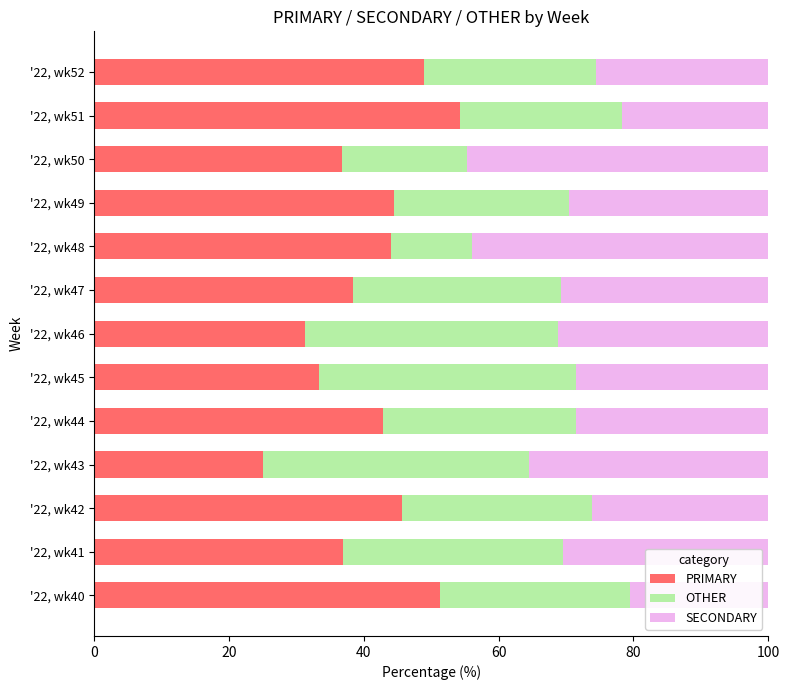

What is the total value across all series at '22, wk47?

100.0